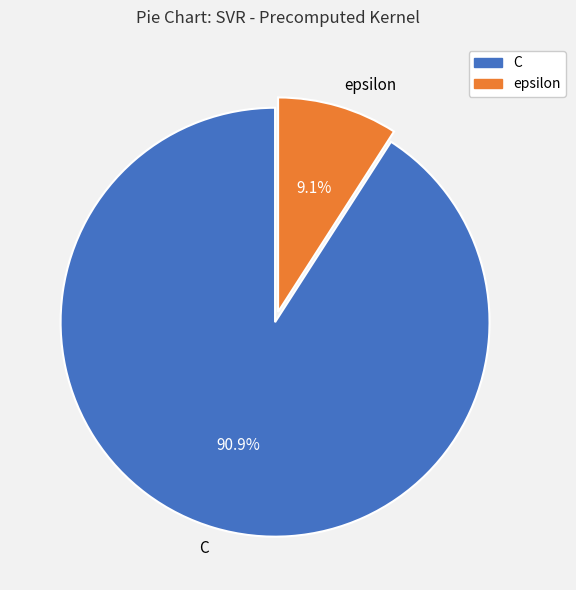

Is it true that C is 99% of the pie?

False